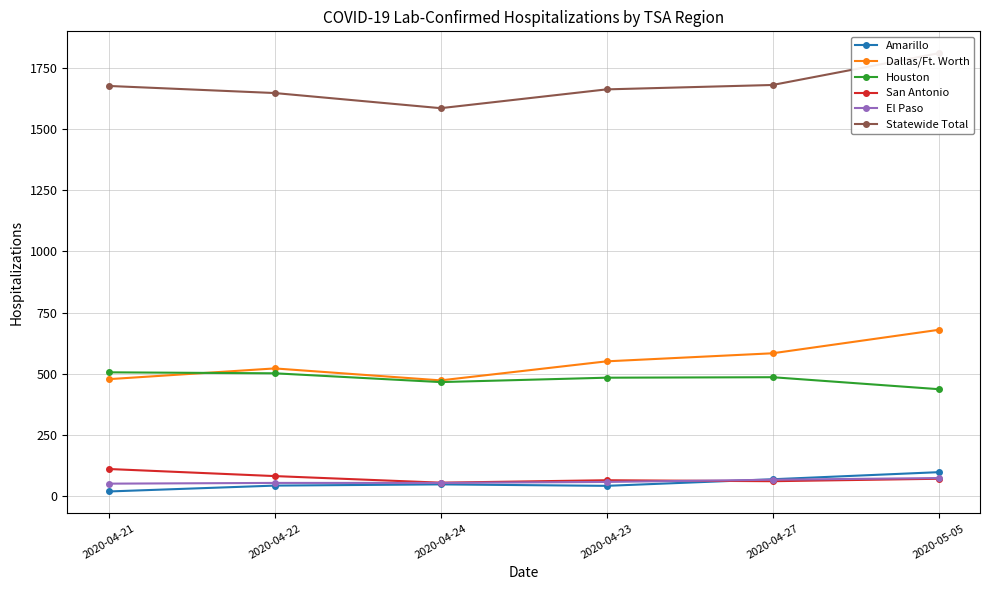

What value does the Houston series have at 2020-04-27?

485